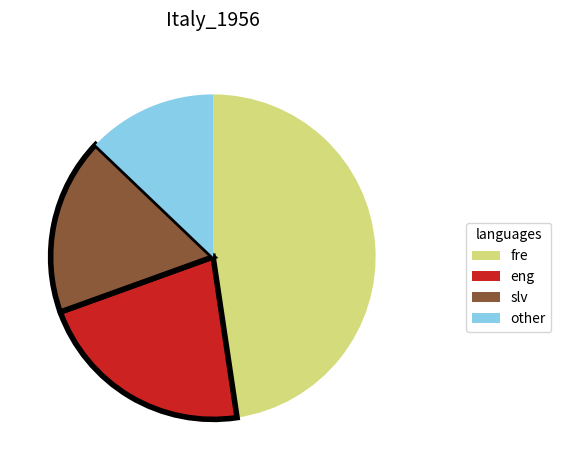

Is there a majority slice in this chart?

No